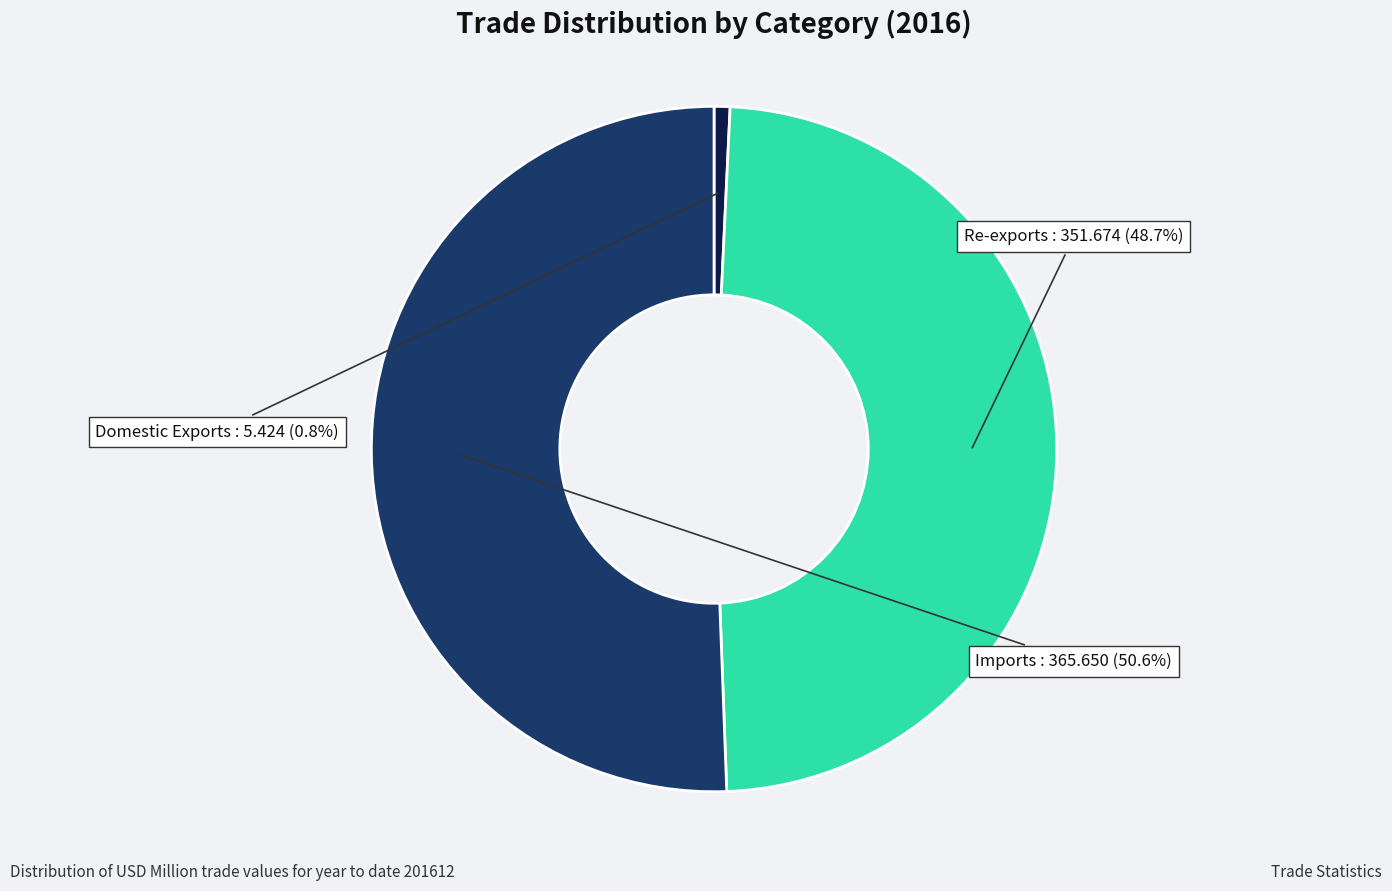

Rank the categories by value from lowest to highest.

Domestic Exports, Re-exports, Imports